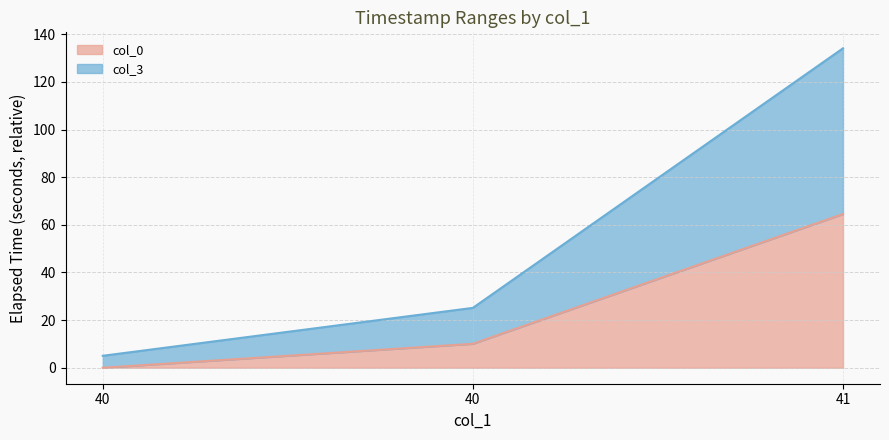

What is the approximate value of col_3 at 40?

25.1